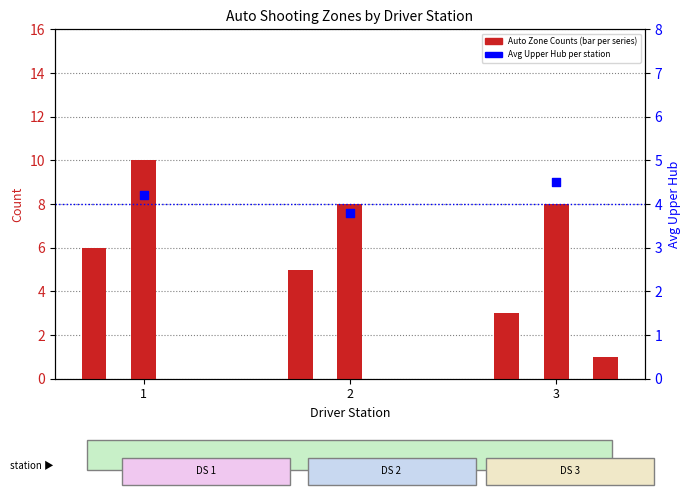

At how many categories does at least one series exceed 4?

3